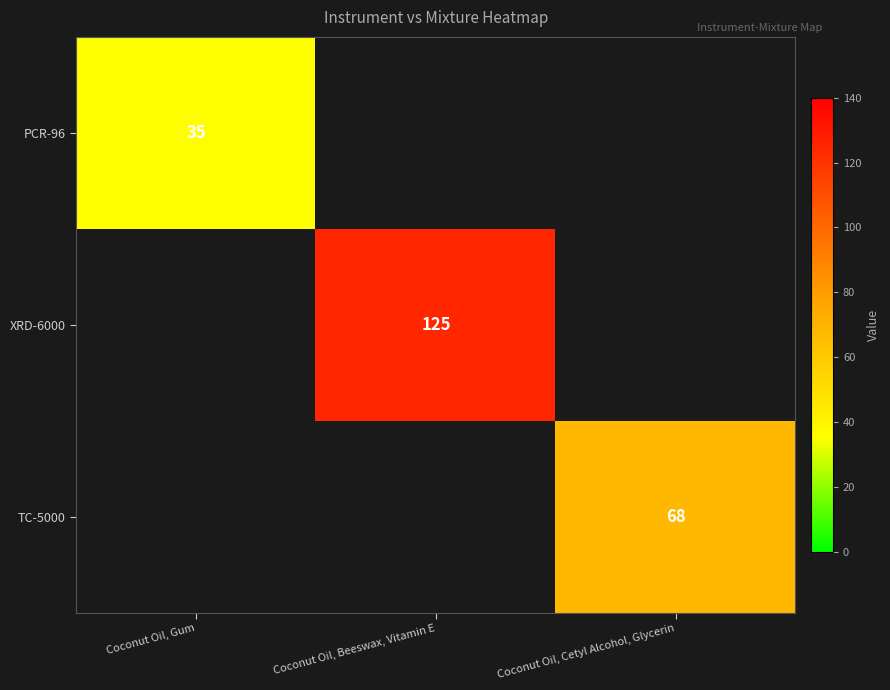

At how many categories does at least one series exceed 120?

1